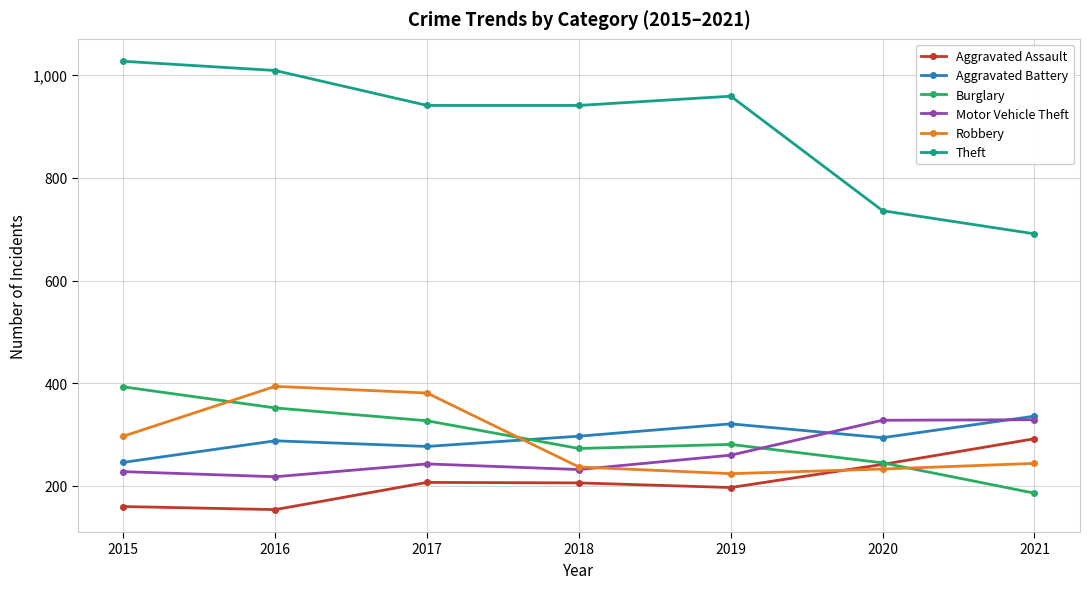

How many data points does each series have?

7